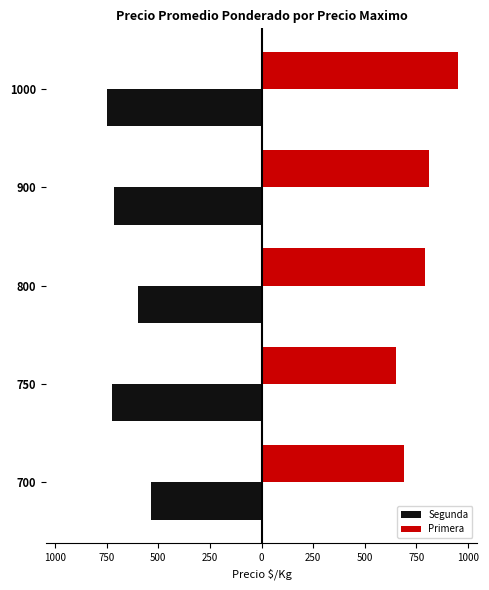

What are all the series names shown in the legend?

Segunda, Primera